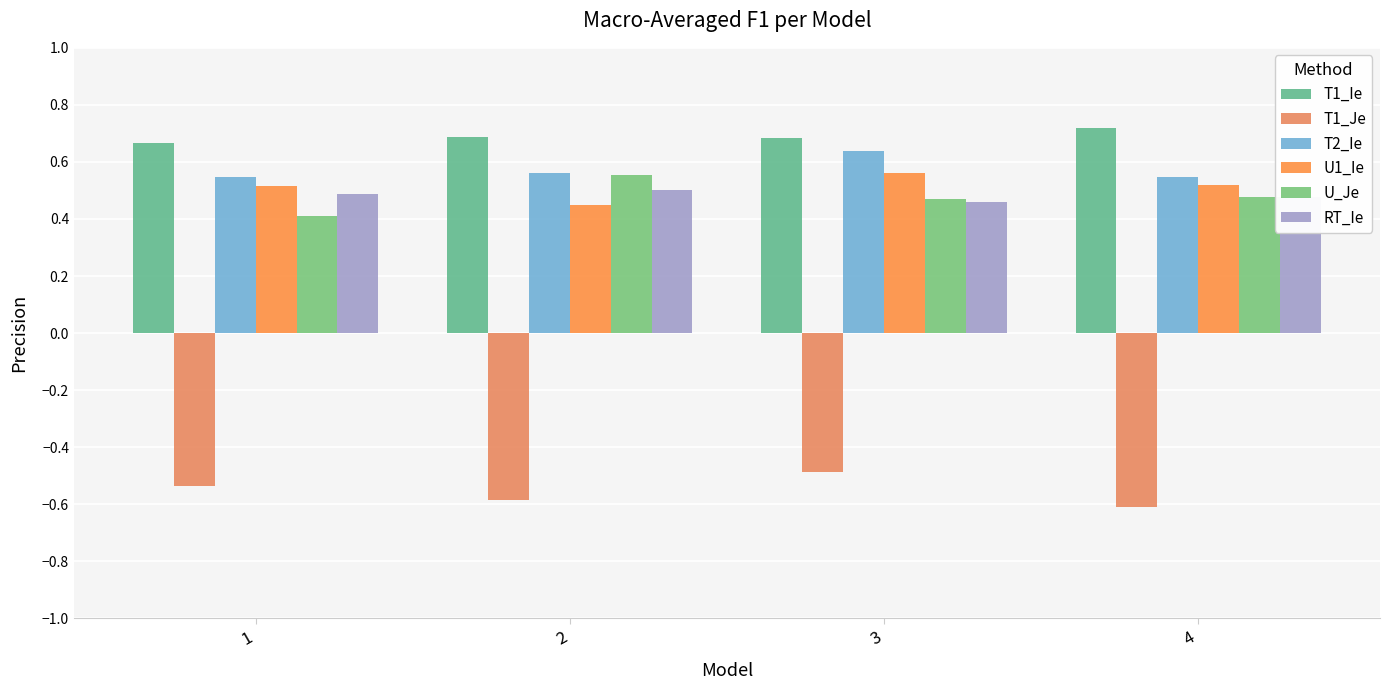

What is the difference between the maximum and minimum values in the U_Je series?

0.1